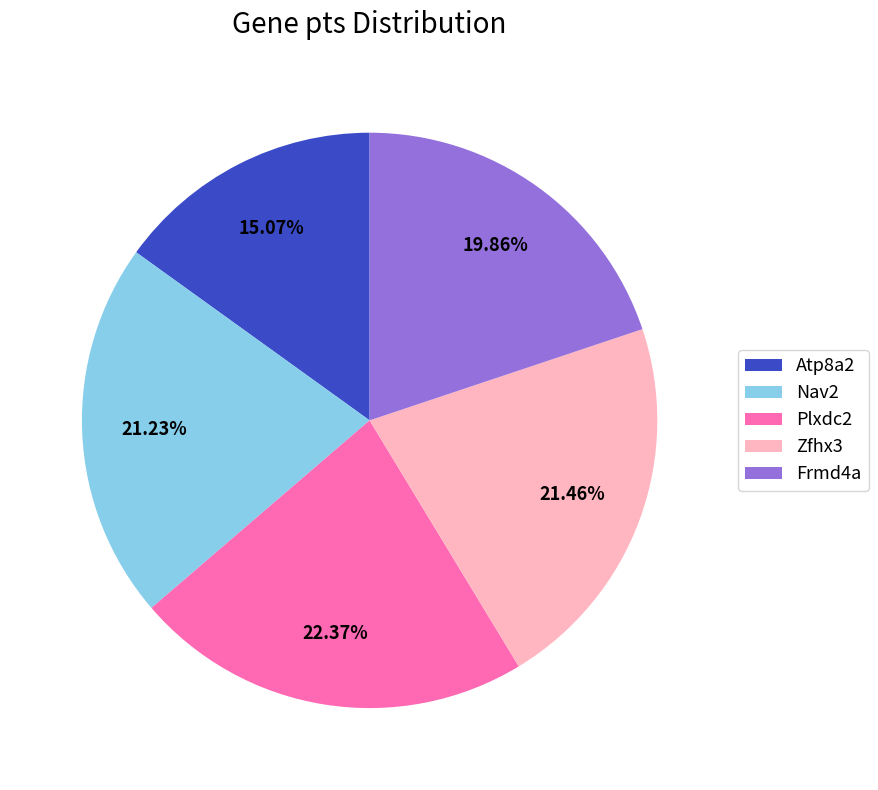

To the nearest percent, what is the difference between the largest and smallest slice percentages?

7%